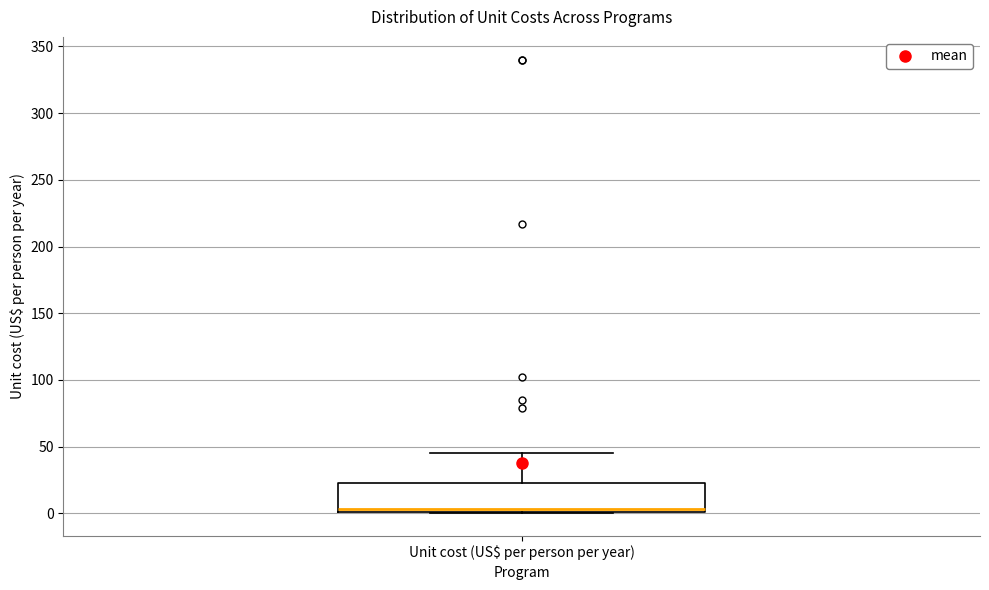

Read this box plot against the y-axis: the position of the median line, the range covered by the box, and the ends of both whiskers. The values are not printed on the chart, so give them approximately, as read against the axis.

median 5, box 0 to 25, whiskers 0 to 45